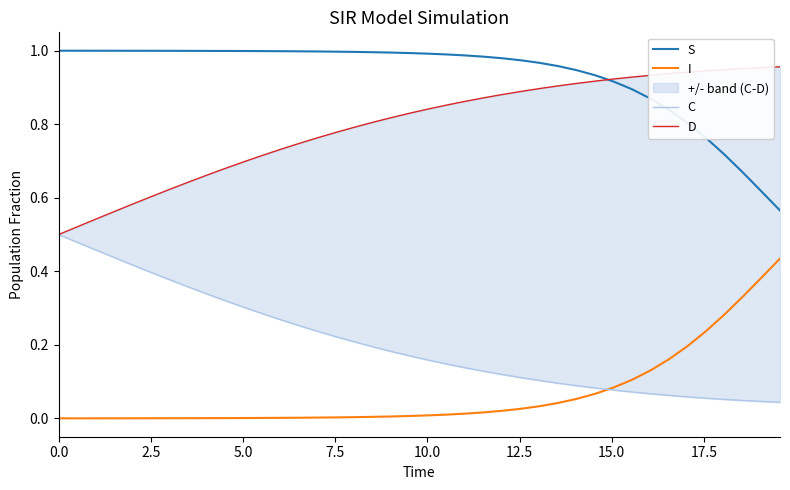

Is it true that I equals 0.3 at 34?

False